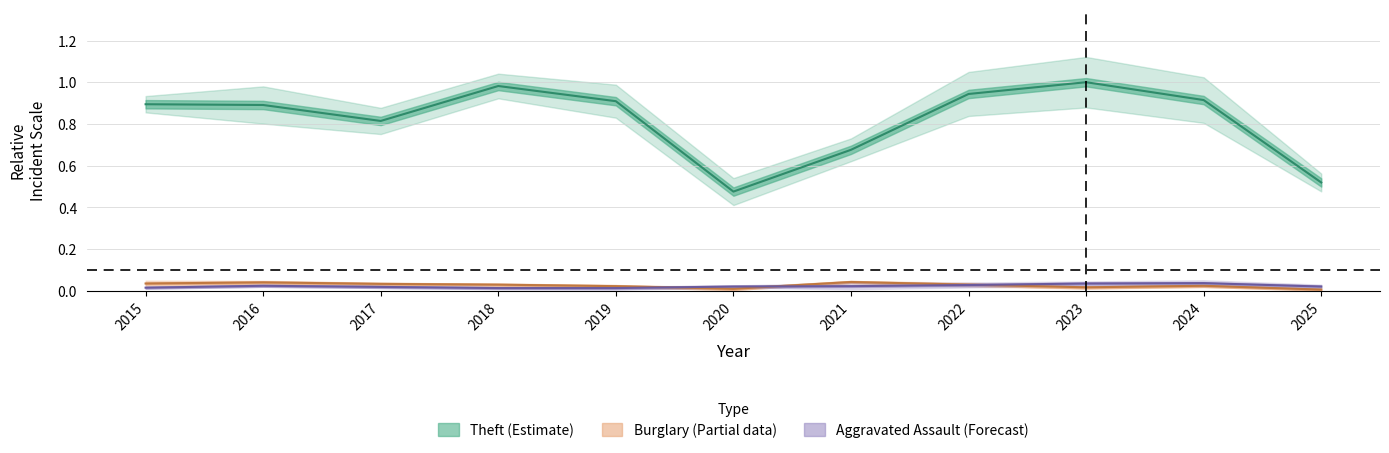

Where is Burglary nearest to the value 0?

2025